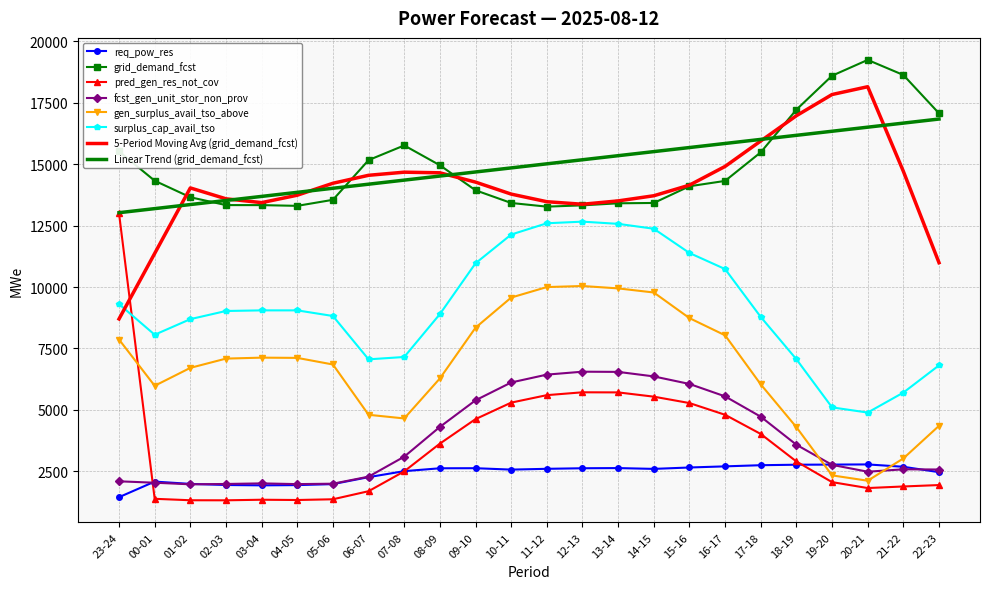

True or false: 5-Period Moving Avg (grid_demand_fcst) and gen_surplus_avail_tso_above intersect in this chart.

False